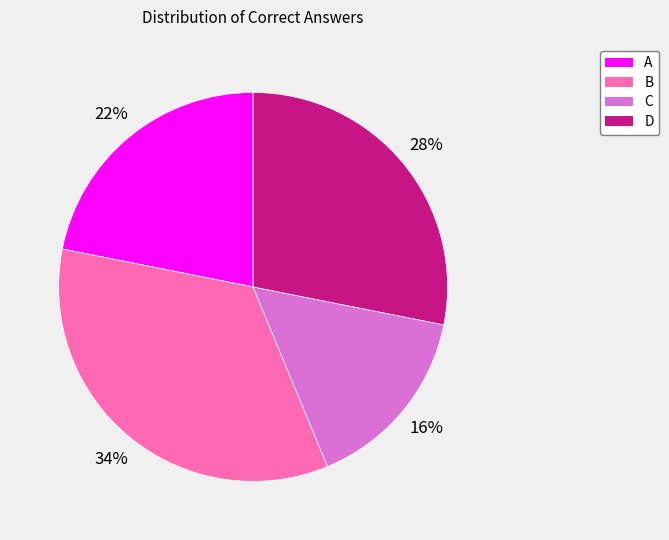

To the nearest percent, what portion does B represent?

34%